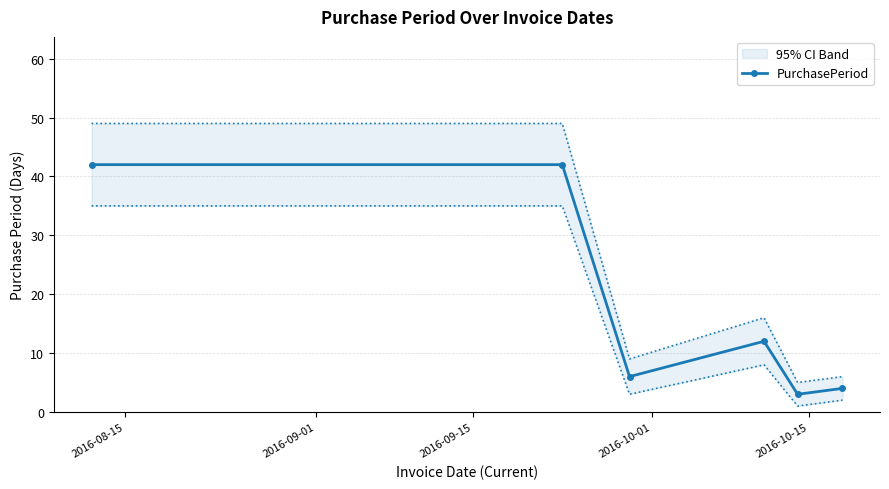

What is the highest value of the PurchasePeriod series?

42